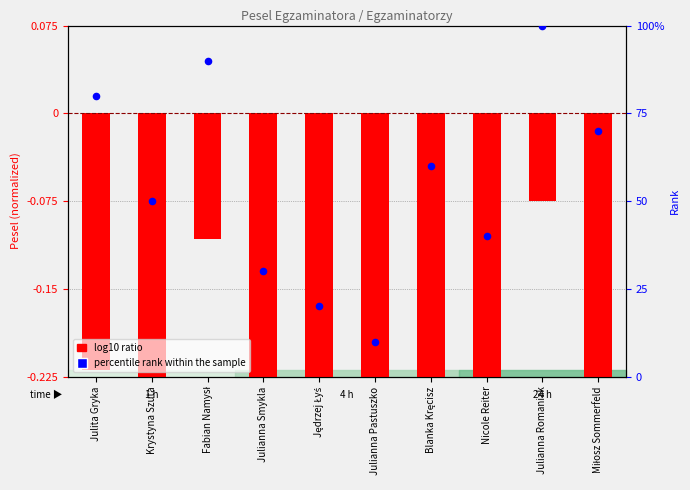

What are all the series names shown in the legend?

log10 ratio, percentile rank within the sample